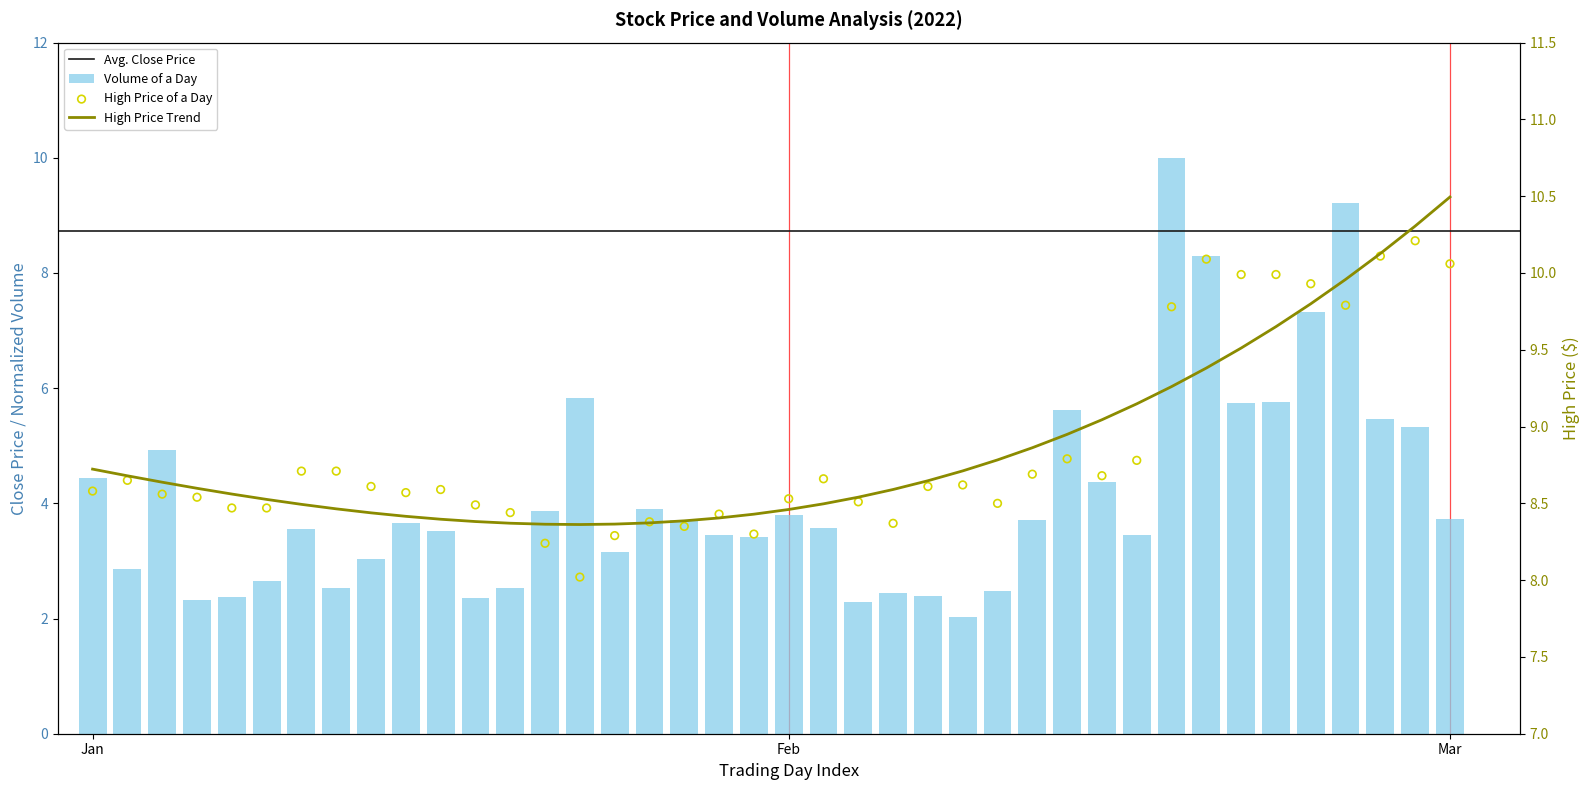

Which series has the widest spread of Y values?

volume